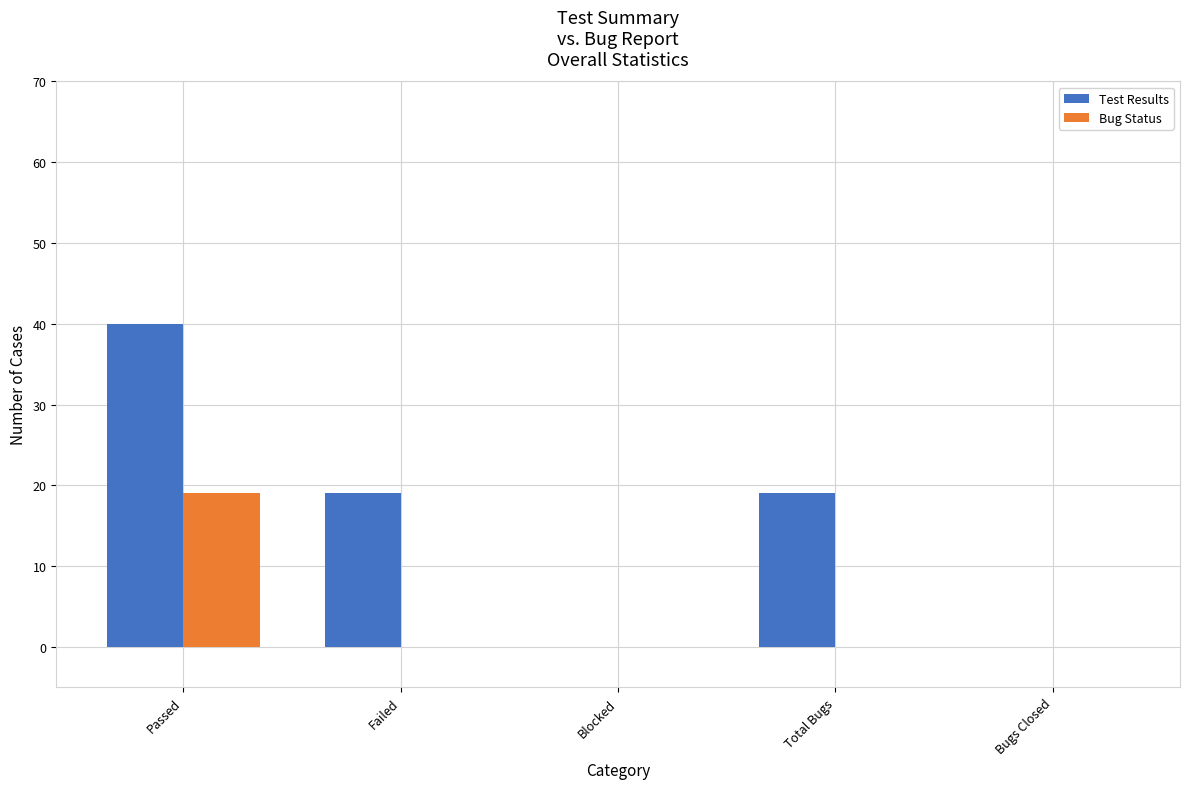

How many Test Results values are between 0 and 19?

4